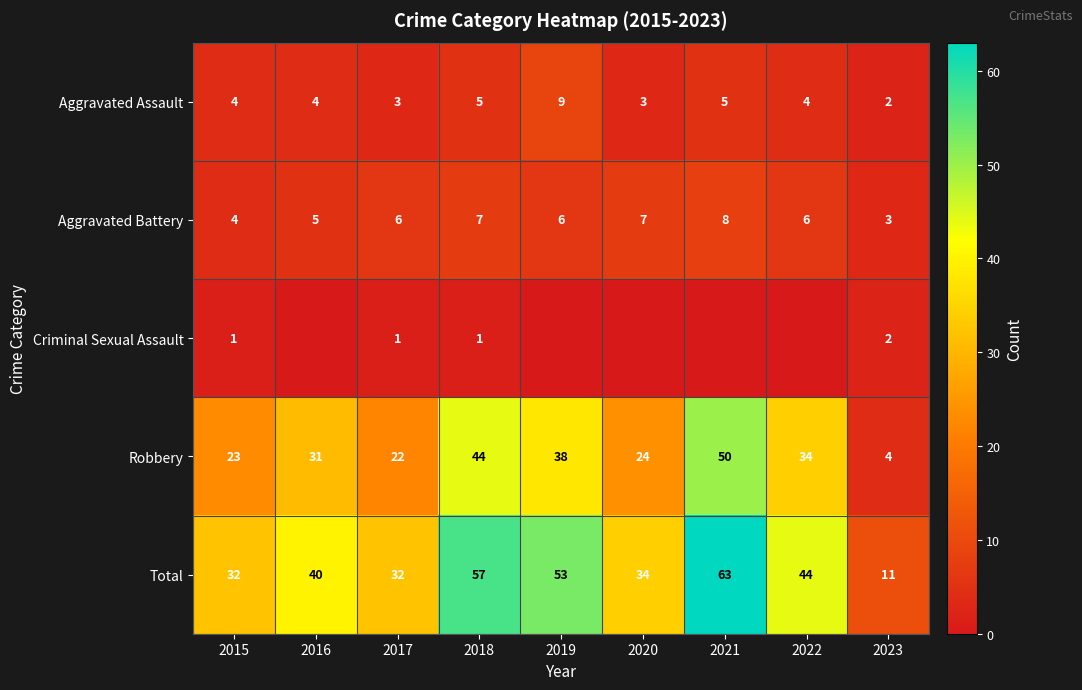

What is the sum of all Aggravated Battery values?

52